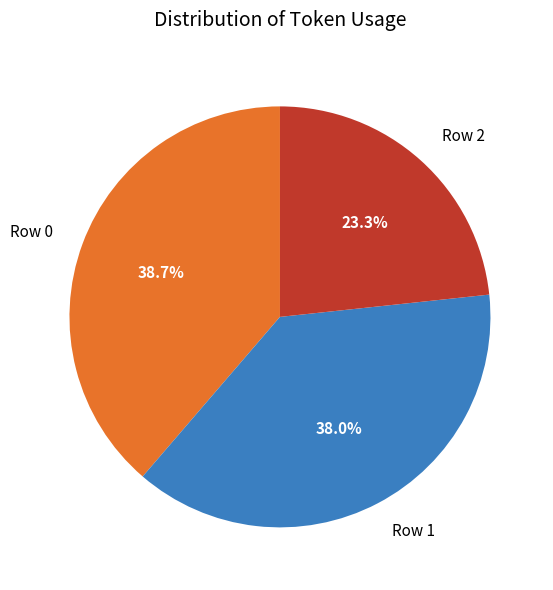

To the nearest percent, what is the difference between the Row 0 and Row 1 slice percentages?

1%